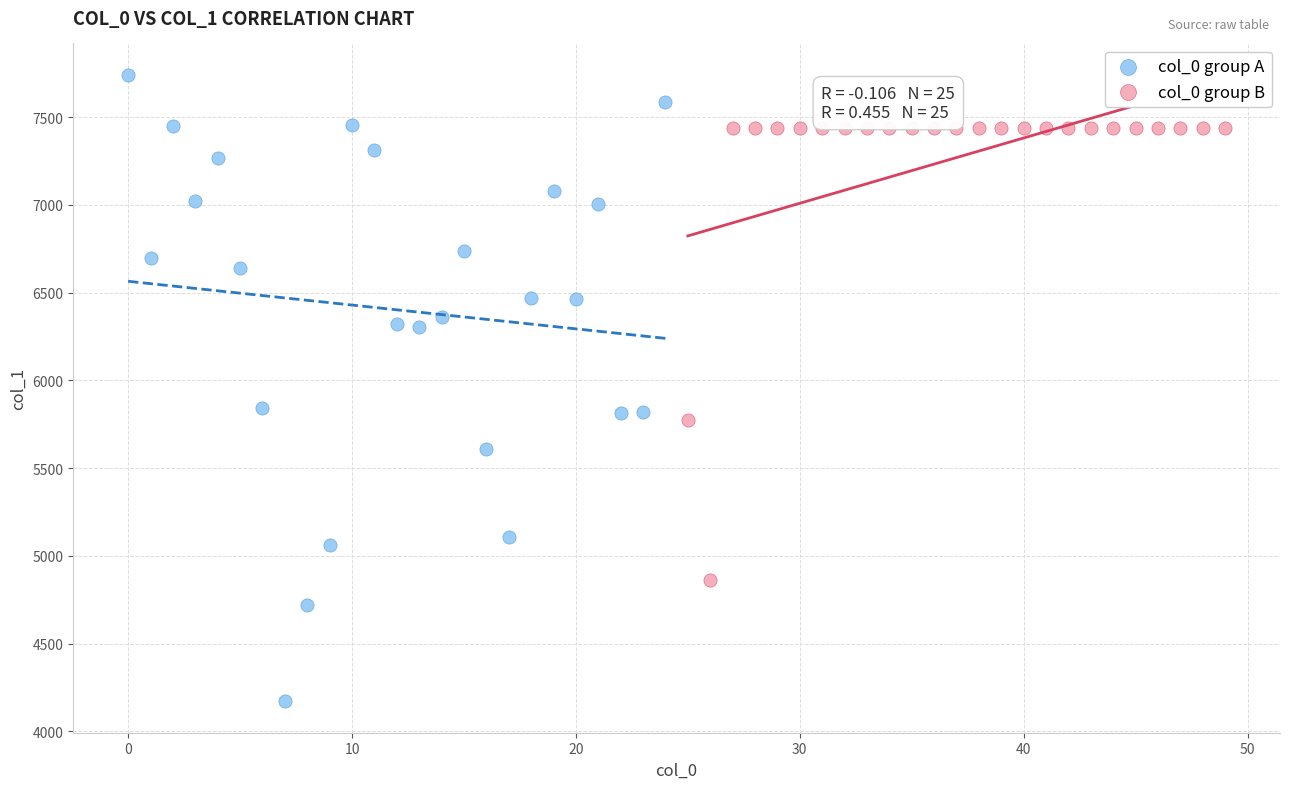

Which series reaches the minimum Y coordinate?

col_0 group A